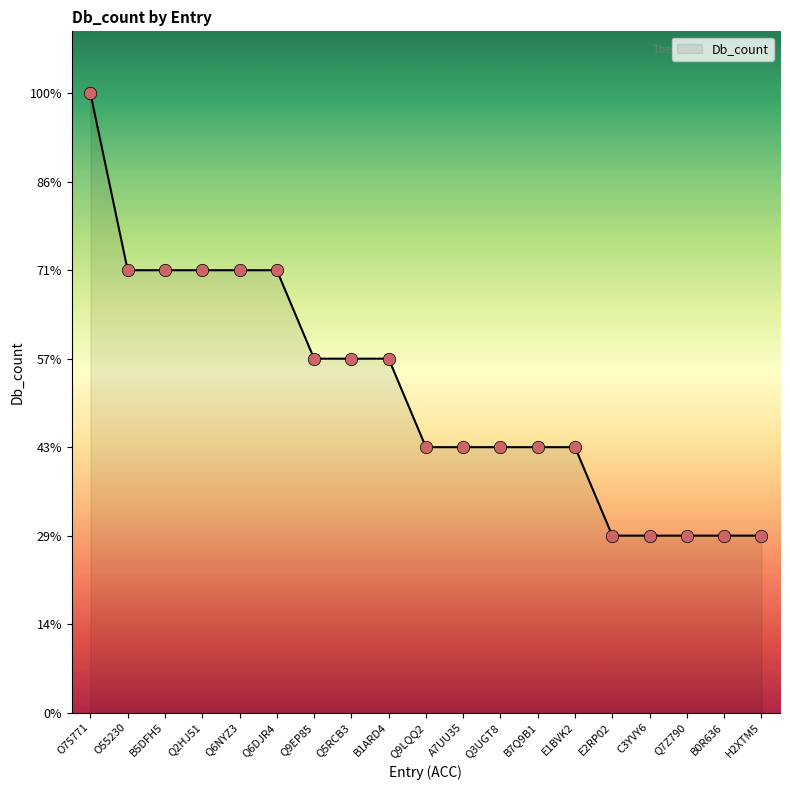

Does the chart have visible grid lines?

No